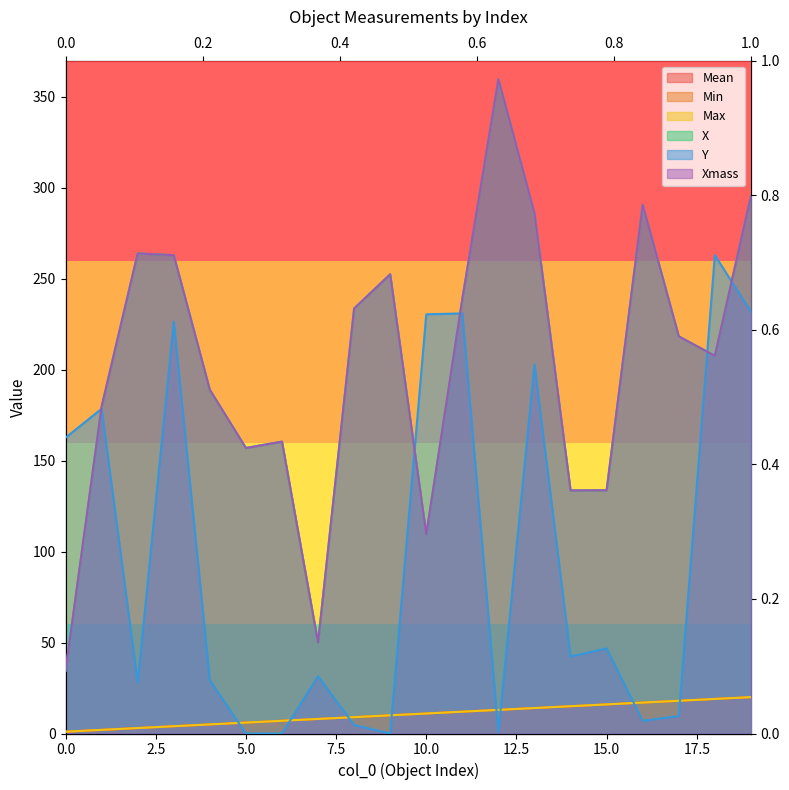

What is the sum of the Min values at 19 and 11?

32.0